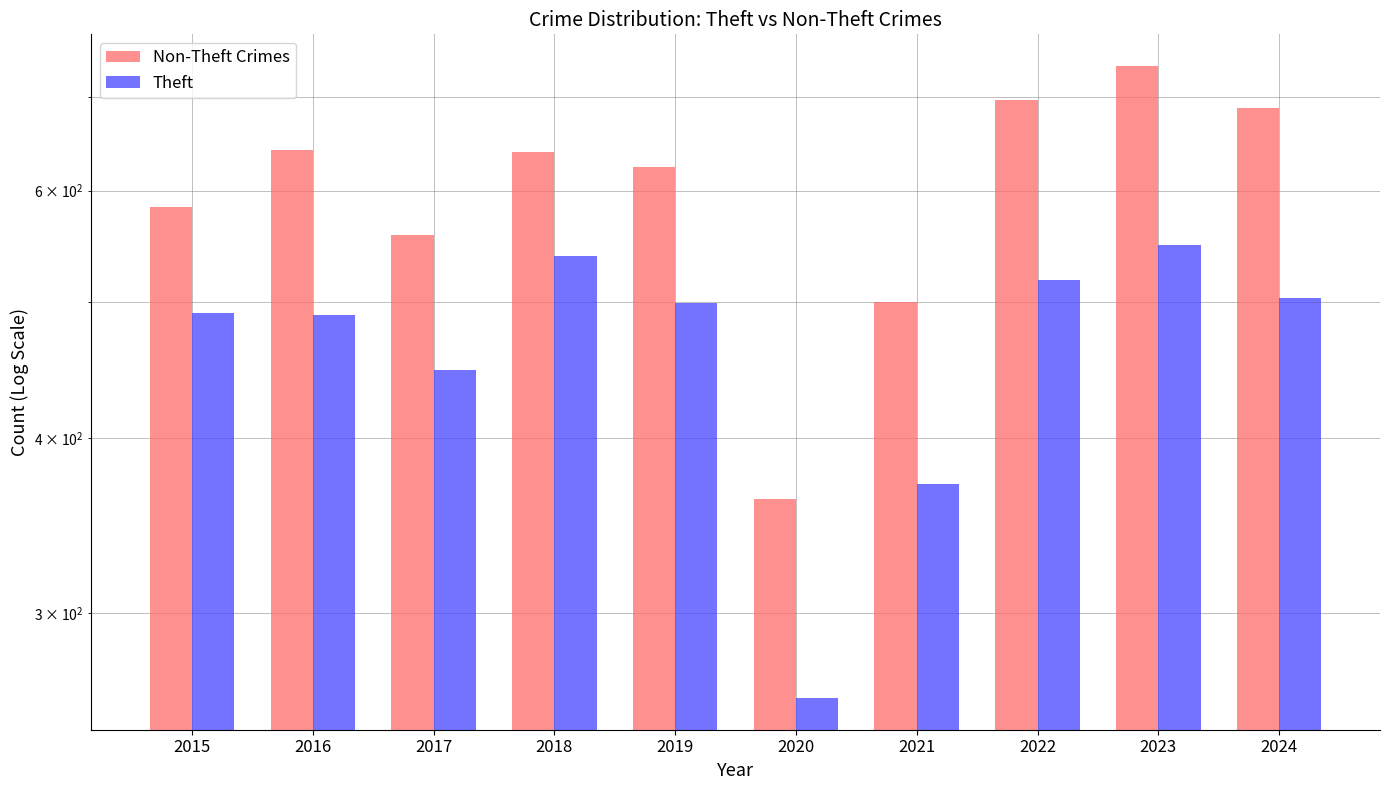

What is the spread (max minus min) of values at 2019?

125